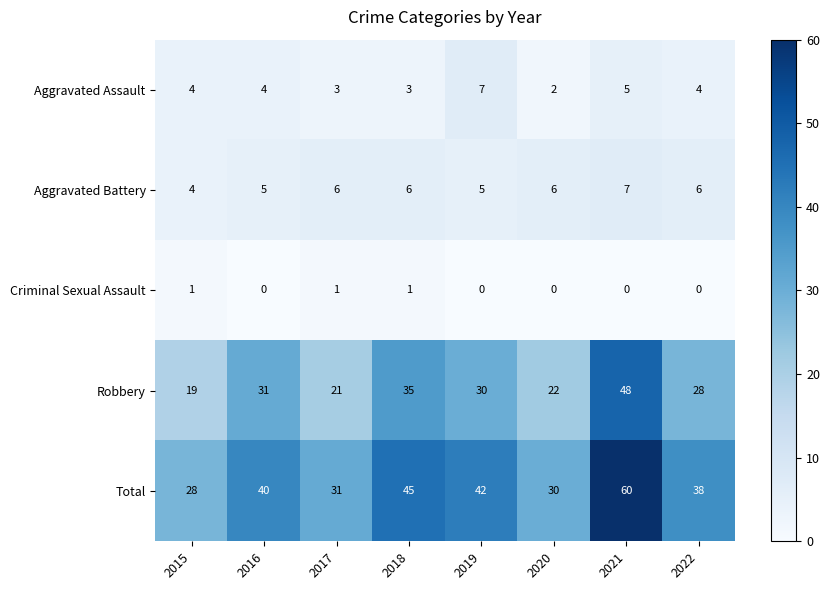

What is the average value of the Robbery series?

29